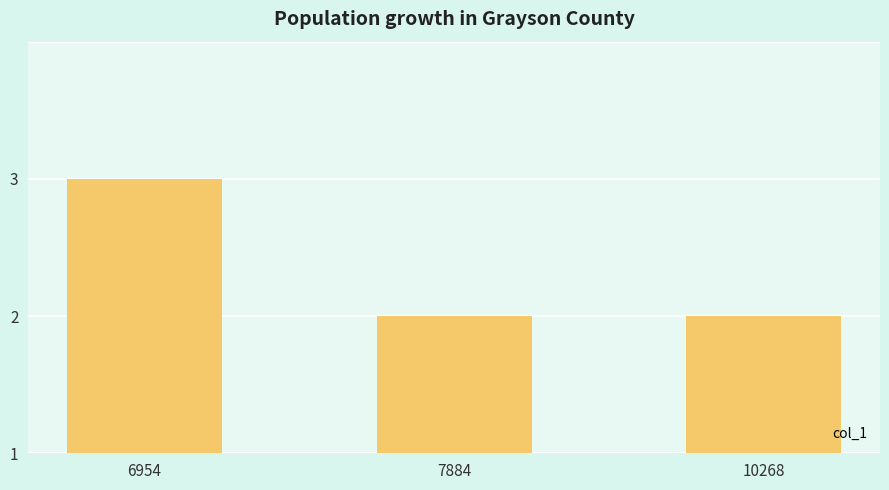

How many values are between 1 and 2?

3